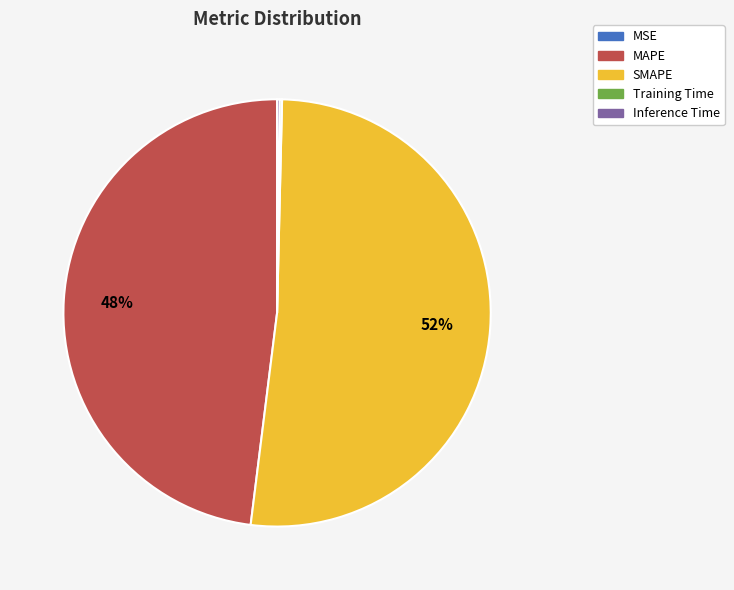

To the nearest percent, what is the difference between the largest and smallest slice percentages?

52%